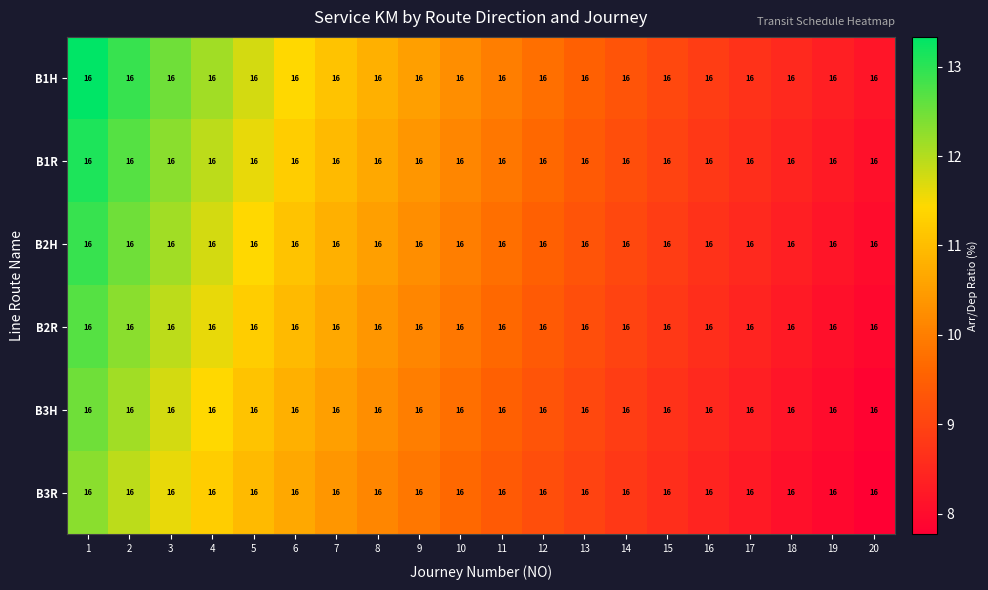

Reading left to right, what are all the values shown in this chart?

B1H: 1=16.0	2=16.0	3=16.0	4=16.0	5=16.0	6=16.0	7=16.0	8=16.0	9=16.0	10=16.0	11=16.0	12=16.0	13=16.0	14=16.0	15=16.0	16=16.0	17=16.0	18=16.0	19=16.0	20=16.0
B1R: 1=16.0	2=16.0	3=16.0	4=16.0	5=16.0	6=16.0	7=16.0	8=16.0	9=16.0	10=16.0	11=16.0	12=16.0	13=16.0	14=16.0	15=16.0	16=16.0	17=16.0	18=16.0	19=16.0	20=16.0
B2H: 1=16.0	2=16.0	3=16.0	4=16.0	5=16.0	6=16.0	7=16.0	8=16.0	9=16.0	10=16.0	11=16.0	12=16.0	13=16.0	14=16.0	15=16.0	16=16.0	17=16.0	18=16.0	19=16.0	20=16.0
B2R: 1=16.0	2=16.0	3=16.0	4=16.0	5=16.0	6=16.0	7=16.0	8=16.0	9=16.0	10=16.0	11=16.0	12=16.0	13=16.0	14=16.0	15=16.0	16=16.0	17=16.0	18=16.0	19=16.0	20=16.0
B3H: 1=16.0	2=16.0	3=16.0	4=16.0	5=16.0	6=16.0	7=16.0	8=16.0	9=16.0	10=16.0	11=16.0	12=16.0	13=16.0	14=16.0	15=16.0	16=16.0	17=16.0	18=16.0	19=16.0	20=16.0
B3R: 1=16.0	2=16.0	3=16.0	4=16.0	5=16.0	6=16.0	7=16.0	8=16.0	9=16.0	10=16.0	11=16.0	12=16.0	13=16.0	14=16.0	15=16.0	16=16.0	17=16.0	18=16.0	19=16.0	20=16.0